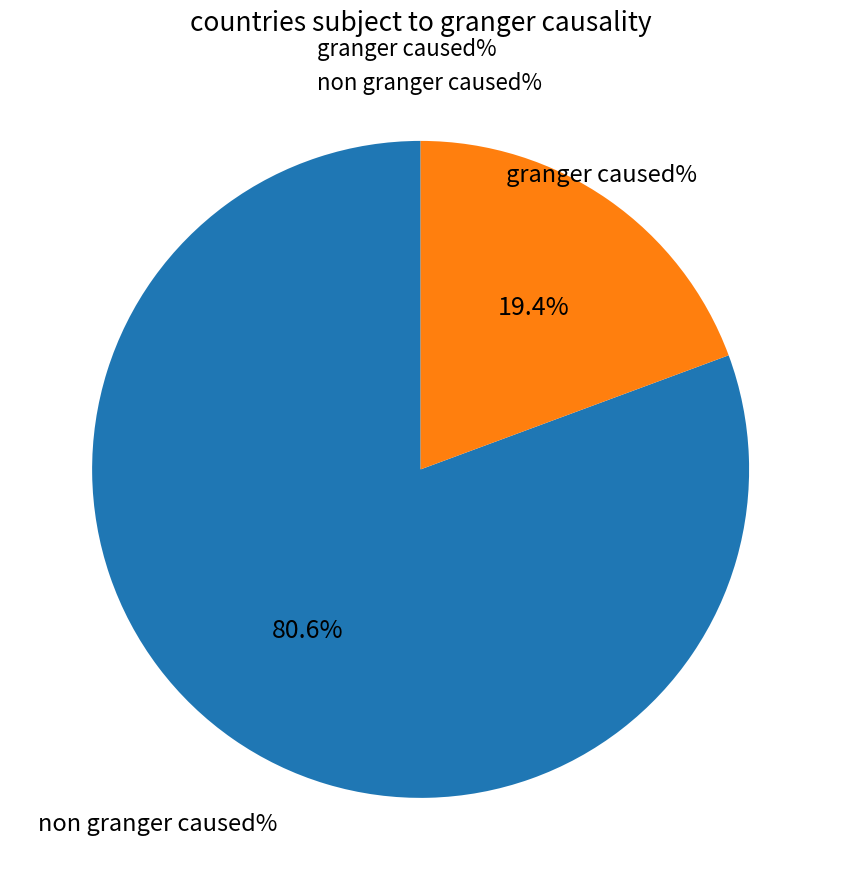

To the nearest percent, what is the difference between the largest and smallest slice percentages?

61%